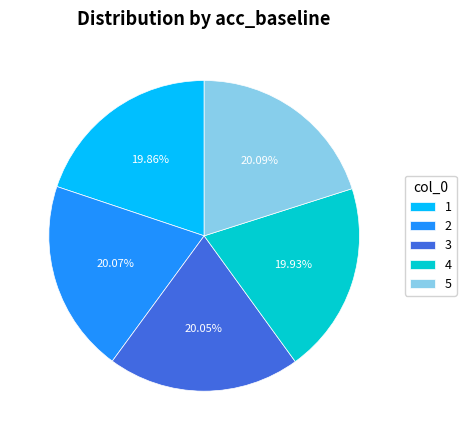

True or false: 1 accounts for 20% of the total.

True